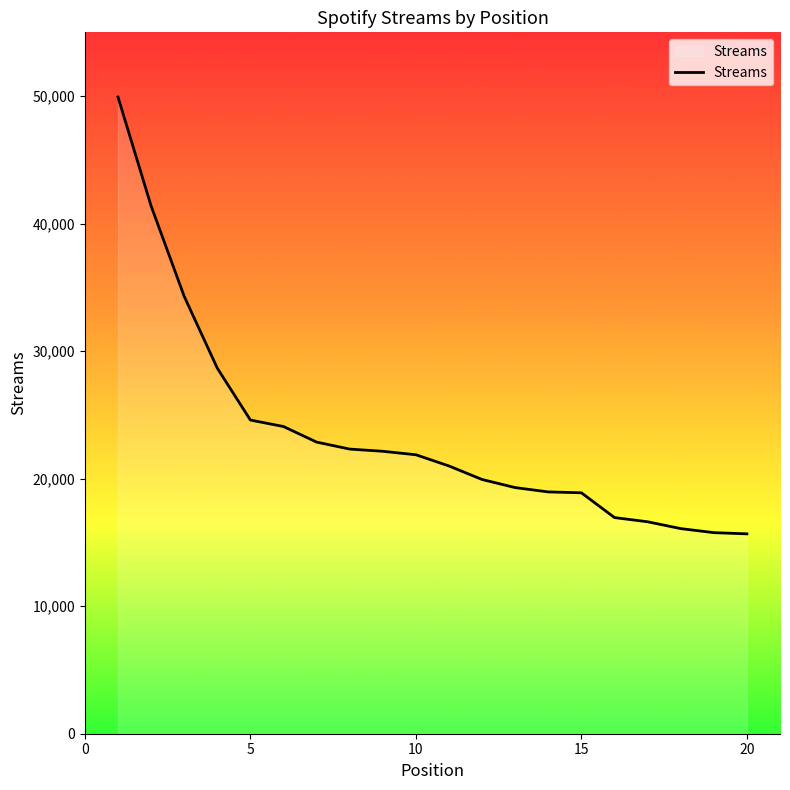

How many lines are shown in the chart?

1